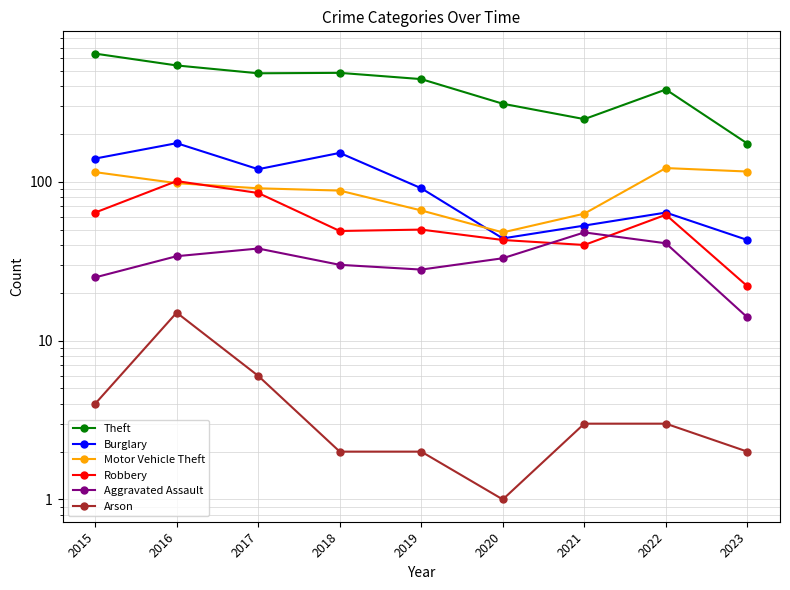

True or false: Arson and Burglary cross at least once.

False